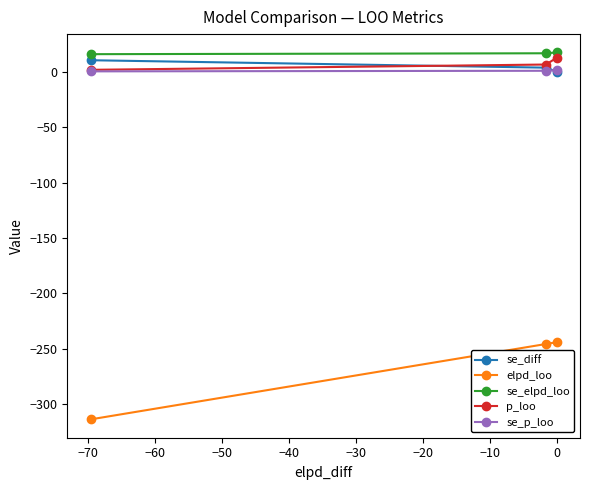

How many data points in se_elpd_loo are above 16?

2